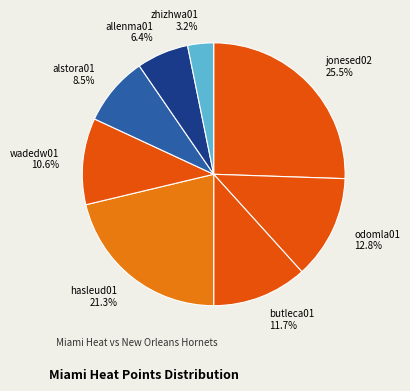

What percentage is the butleca01 slice, to the nearest percent?

12%